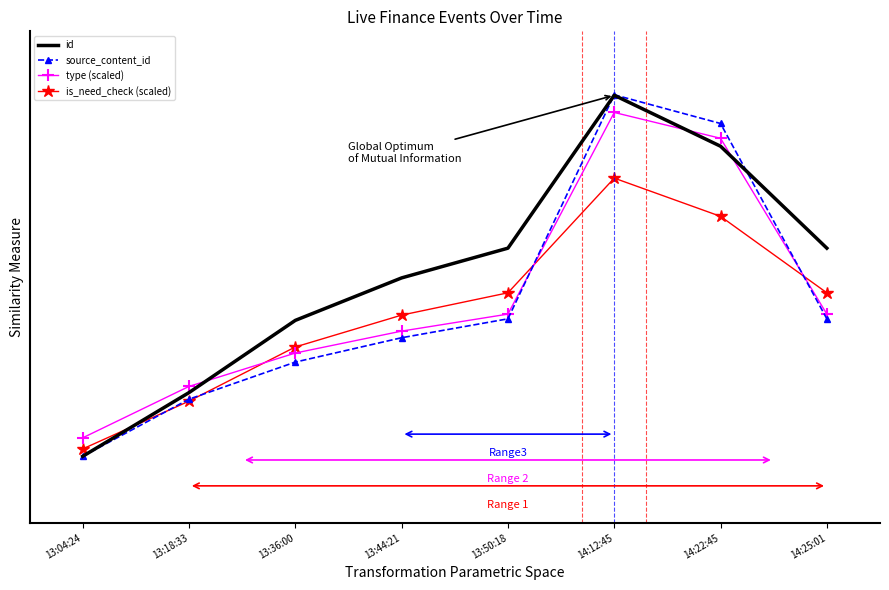

Is the value of id at 14:25:01 greater than the value of is_need_check (scaled) at 13:18:33?

Yes